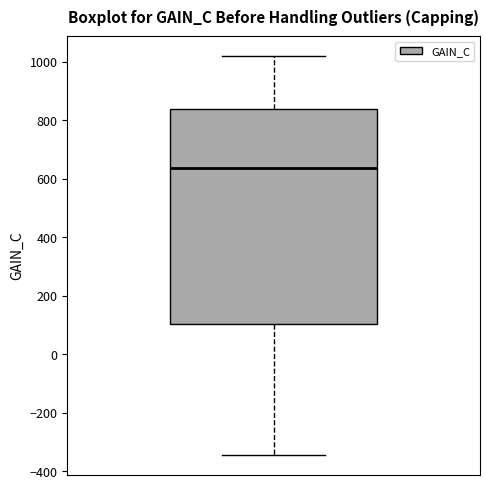

Transcribe this box plot: give where the median line is, the range the box spans, and where the two whiskers end, as read against the y-axis. The values are not printed on the chart, so give them approximately, as read against the axis.

median 640, box 100 to 840, whiskers -340 to 1020